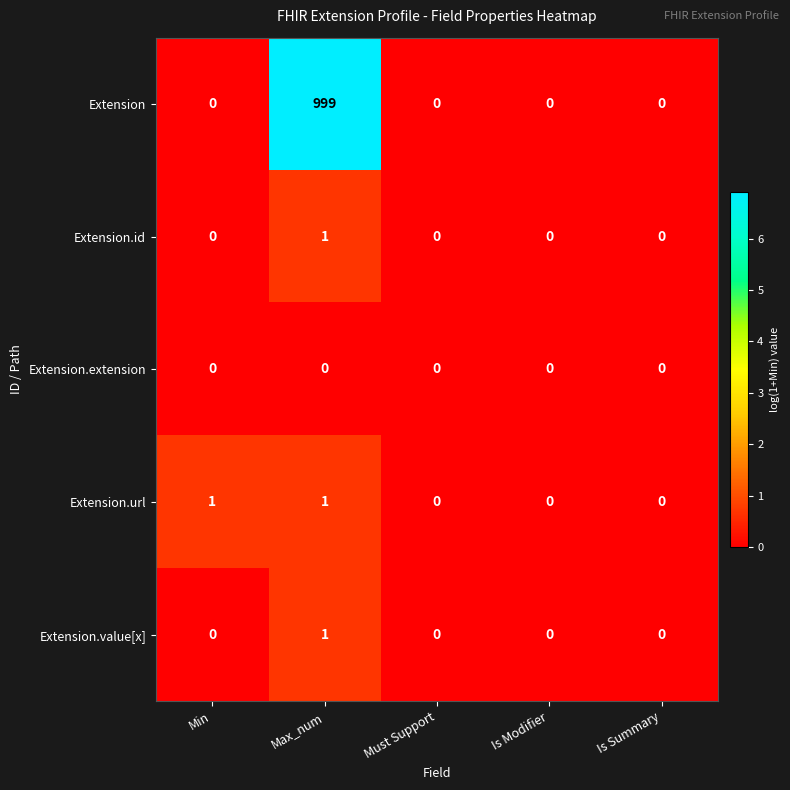

Which series has the largest total across all categories?

Extension